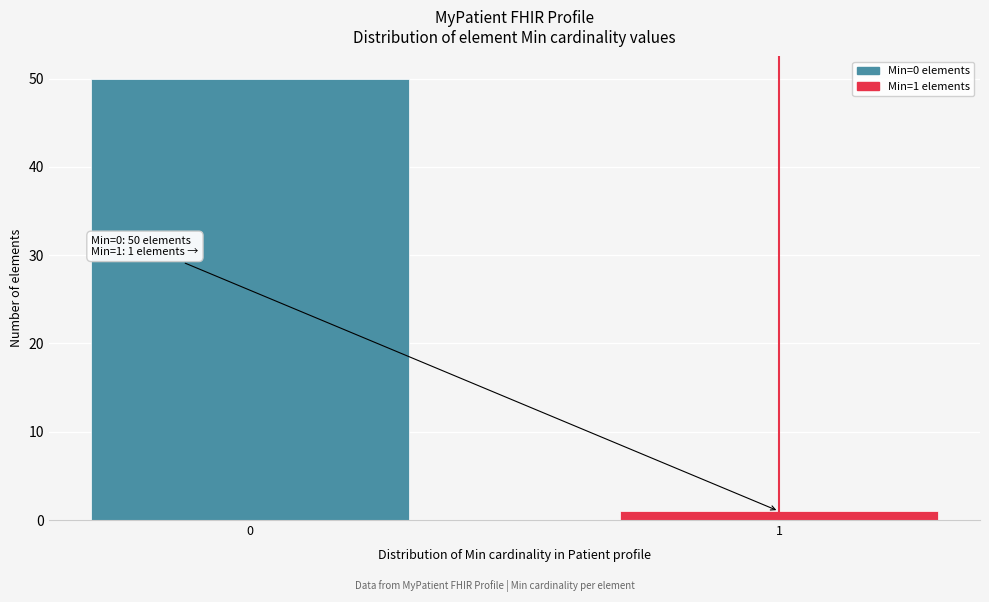

Reading left to right, extract all data points from this chart.

0=50	1=1